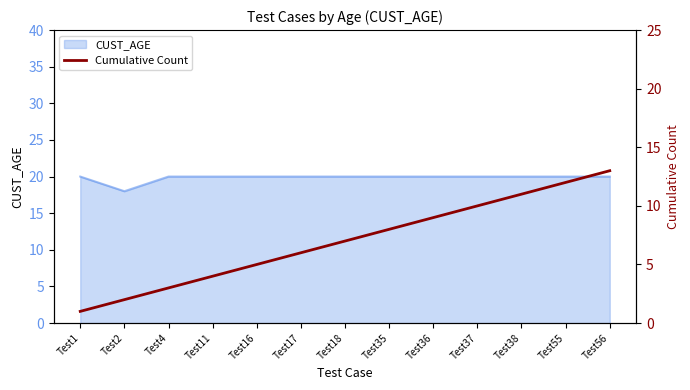

What is the sum of the values at Test4 and Test38?

14